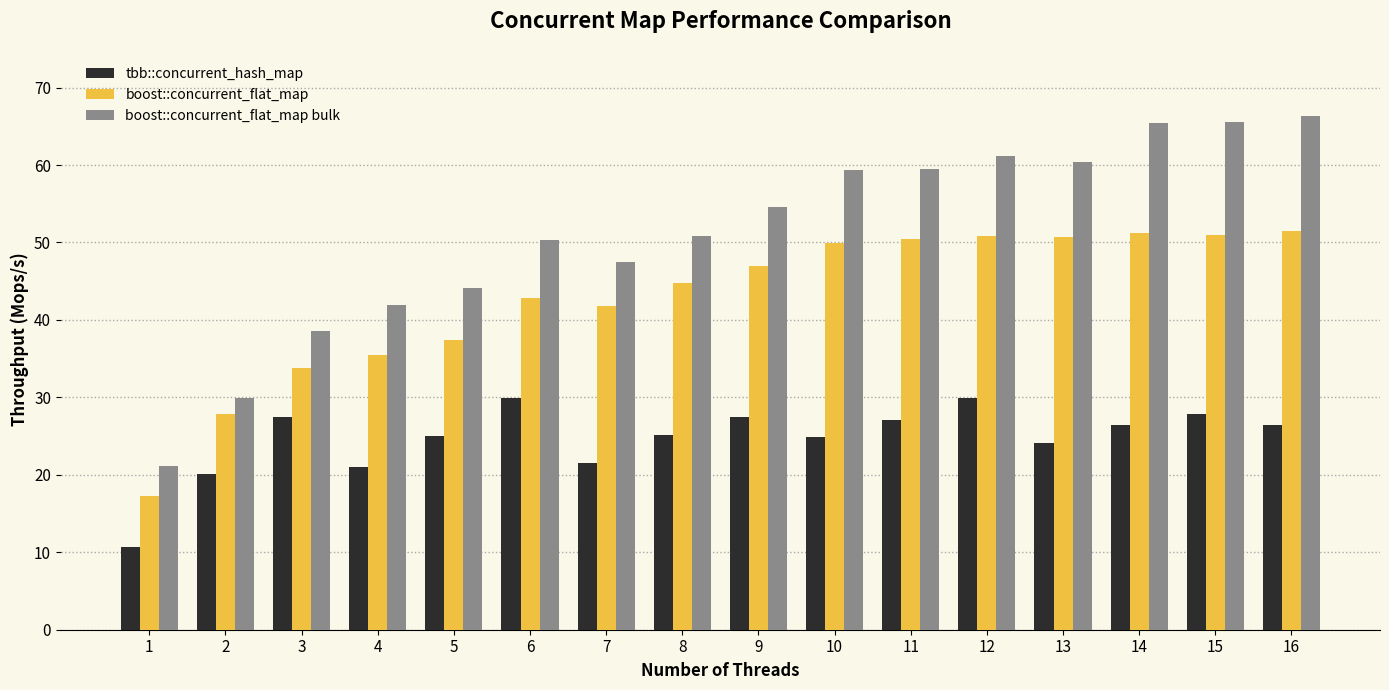

How many data points in tbb::concurrent_hash_map are above 26?

8